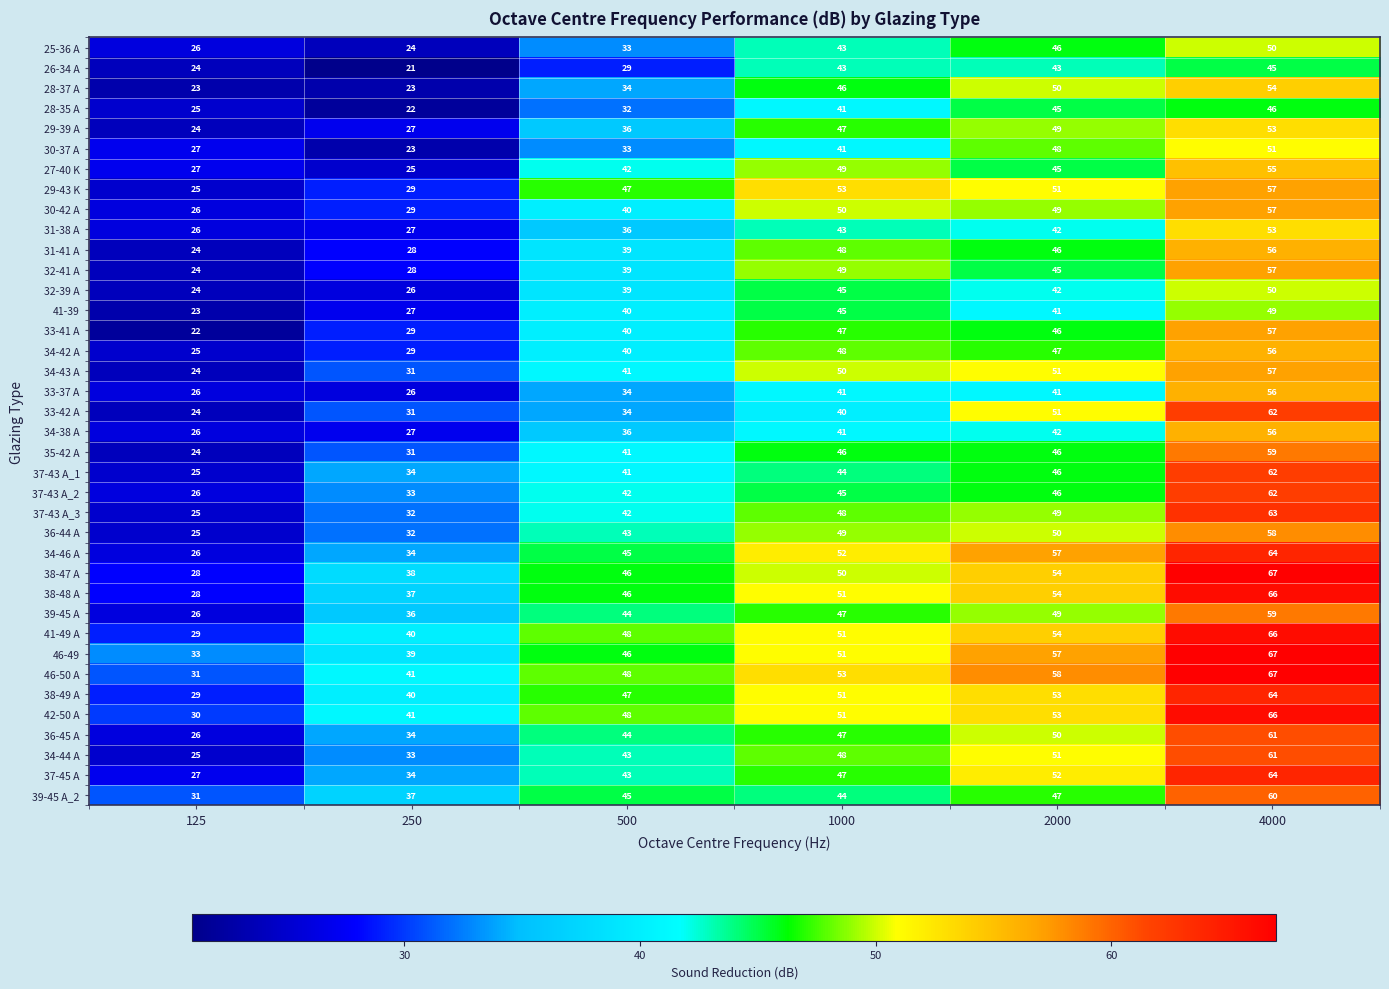

At which label is 39-45 A closest to 42?

500